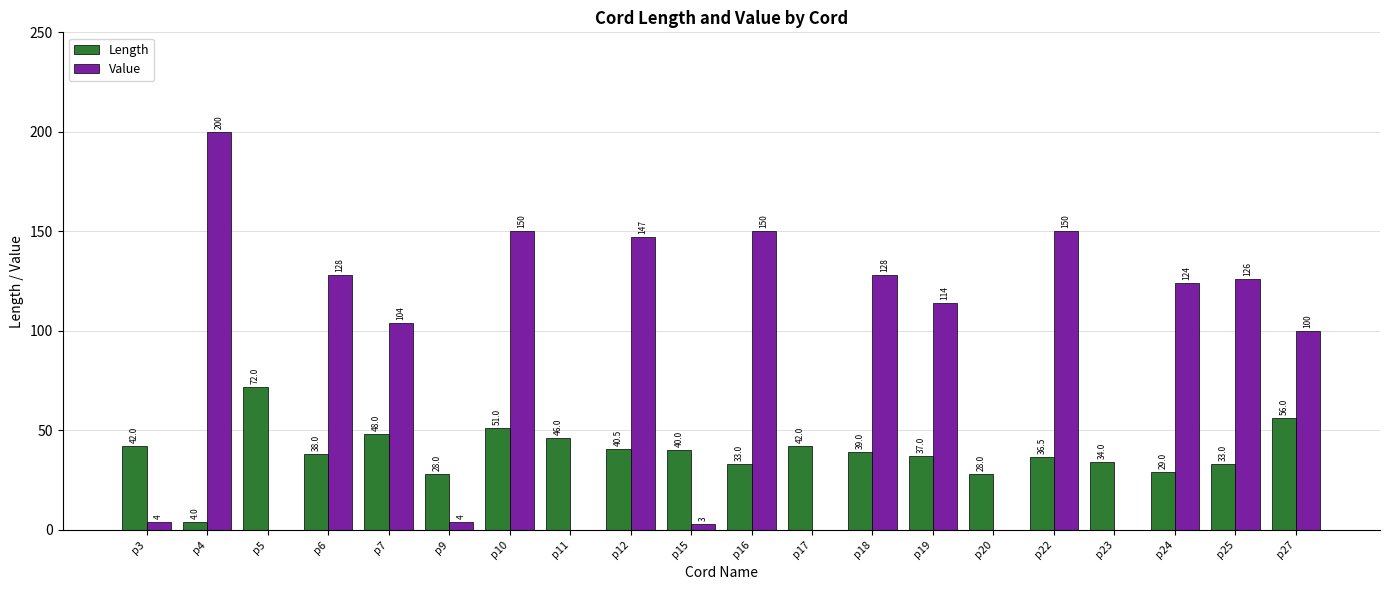

Which series changed the most between p15 and p20?

Length